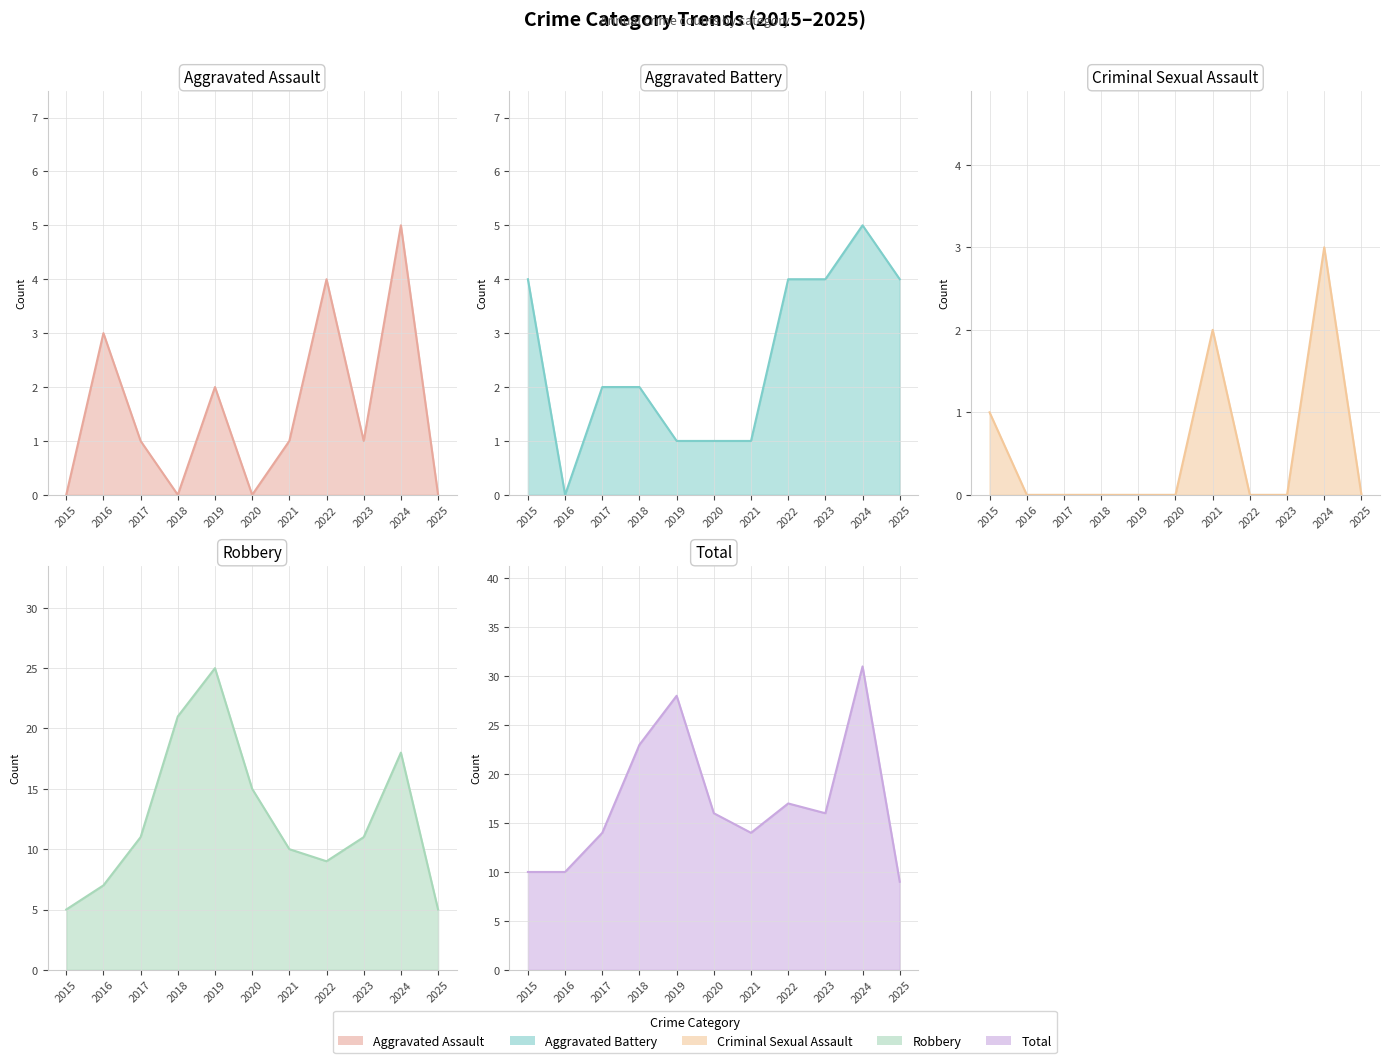

Reading right to left, transcribe all the data shown in this chart.

Aggravated Assault (line): 0	5	1	4	1	0	2	0	1	3	0
Aggravated Battery (line): 4	5	4	4	1	1	1	2	2	0	4
Criminal Sexual Assault (line): 0	3	0	0	2	0	0	0	0	0	1
Robbery (line): 5	18	11	9	10	15	25	21	11	7	5
Total (line): 9	31	16	17	14	16	28	23	14	10	10